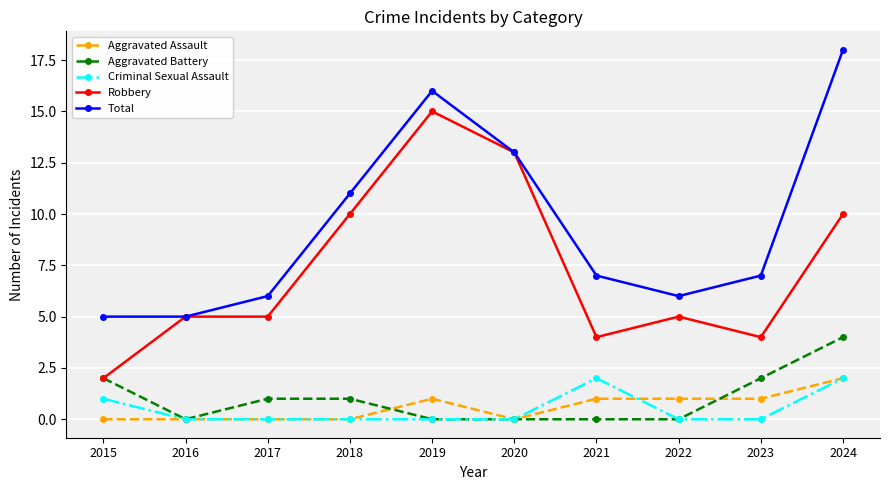

At which category is the sum across all series the highest?

2024